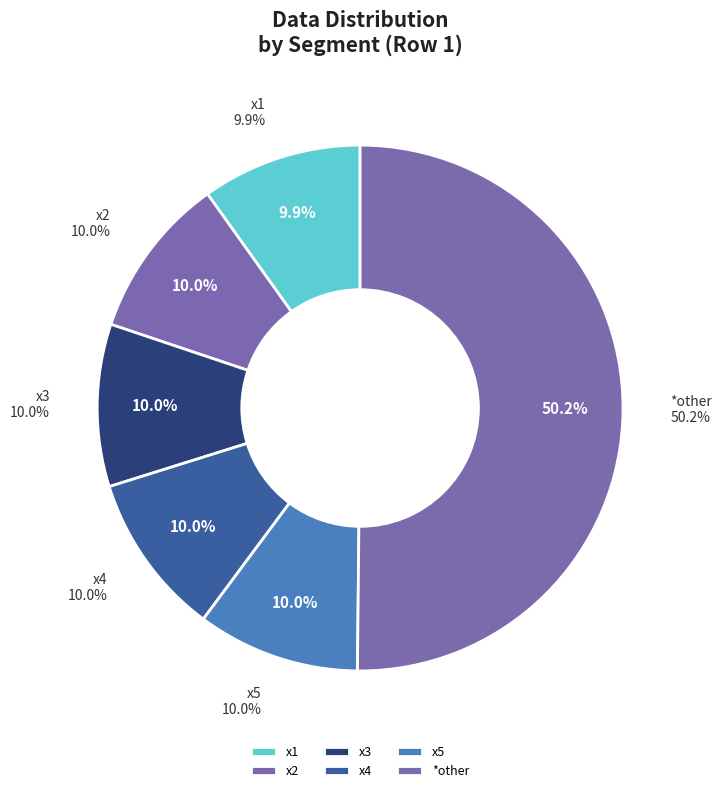

Combined, do x1 and x7 account for over 50%?

No